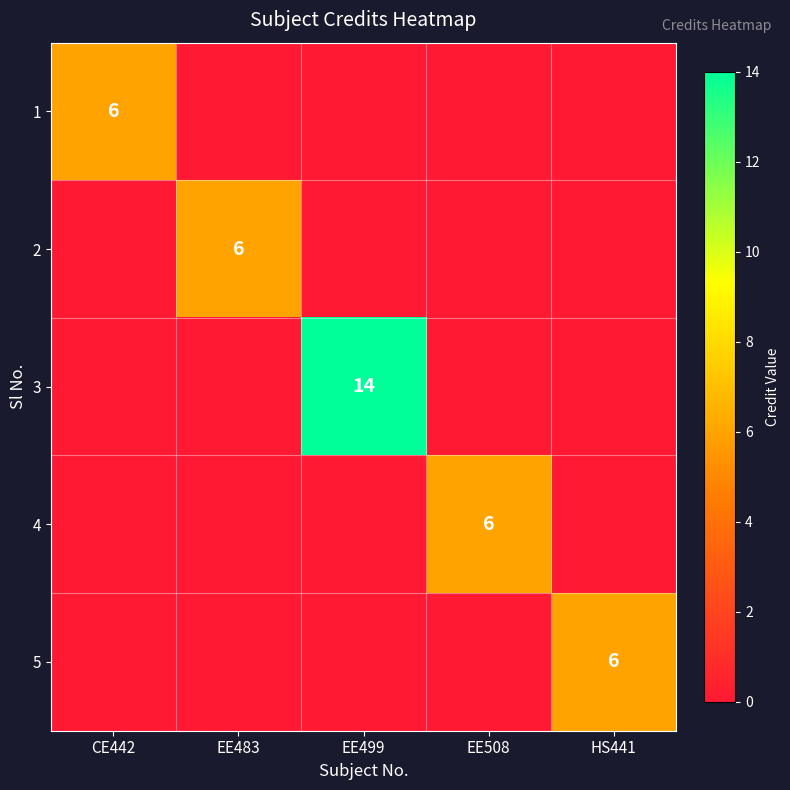

What is the total value across all series at CE442?

6